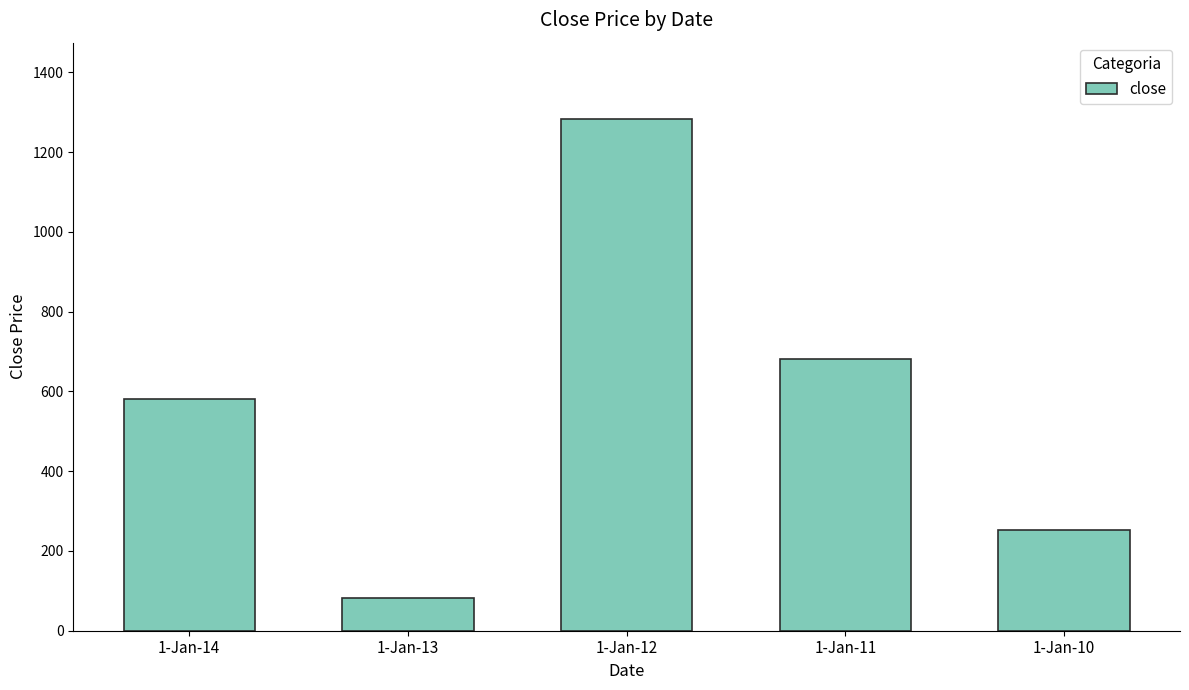

What is the change in value from 1-Jan-13 to 1-Jan-12?

+1200.0